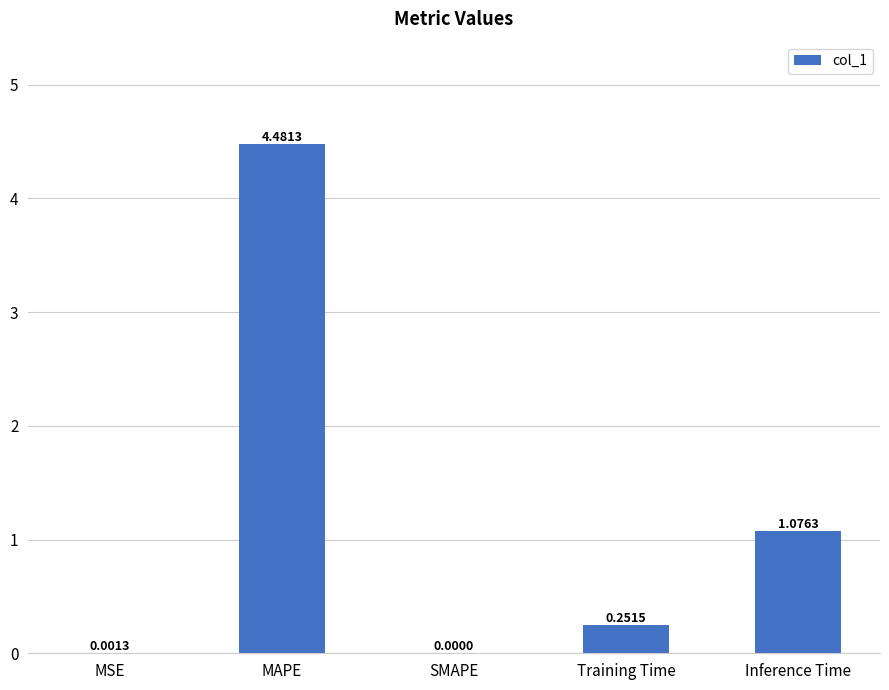

What is the sum of all values?

5.8